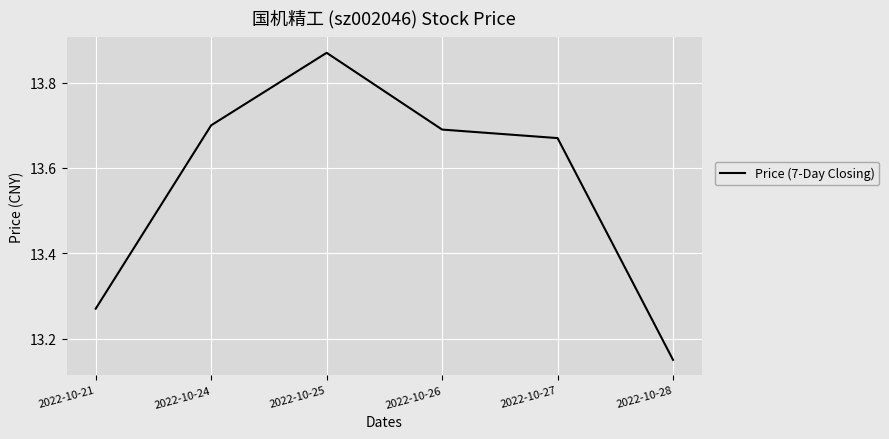

At which category does the data reach its first local peak?

2022-10-25